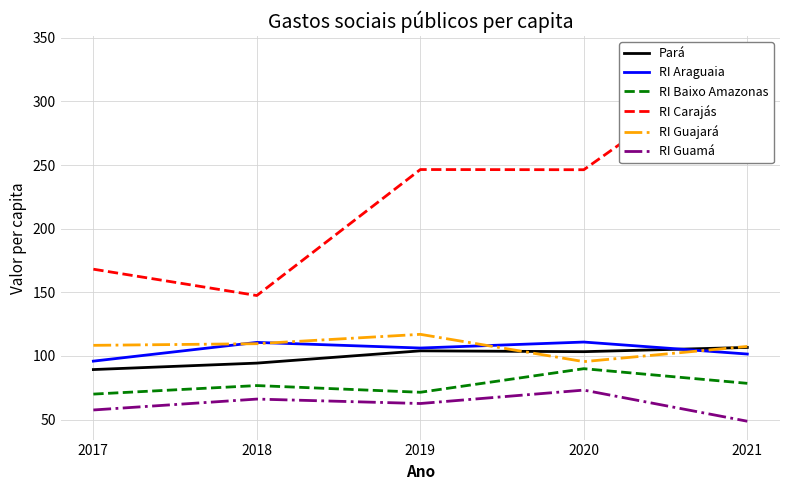

What is the difference between the maximum and minimum values in the RI Guamá series?

24.5